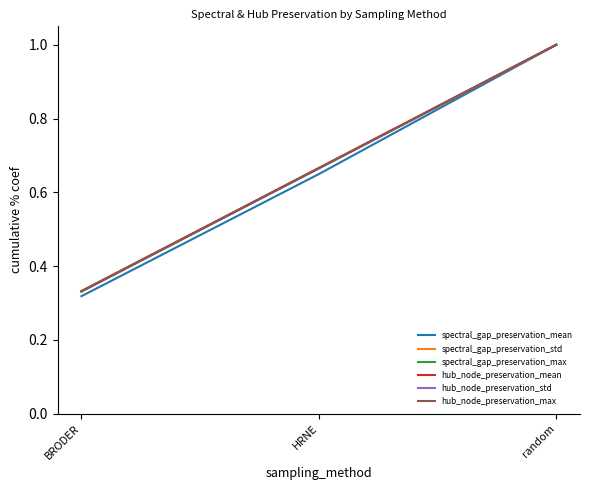

What position from the left is random?

3